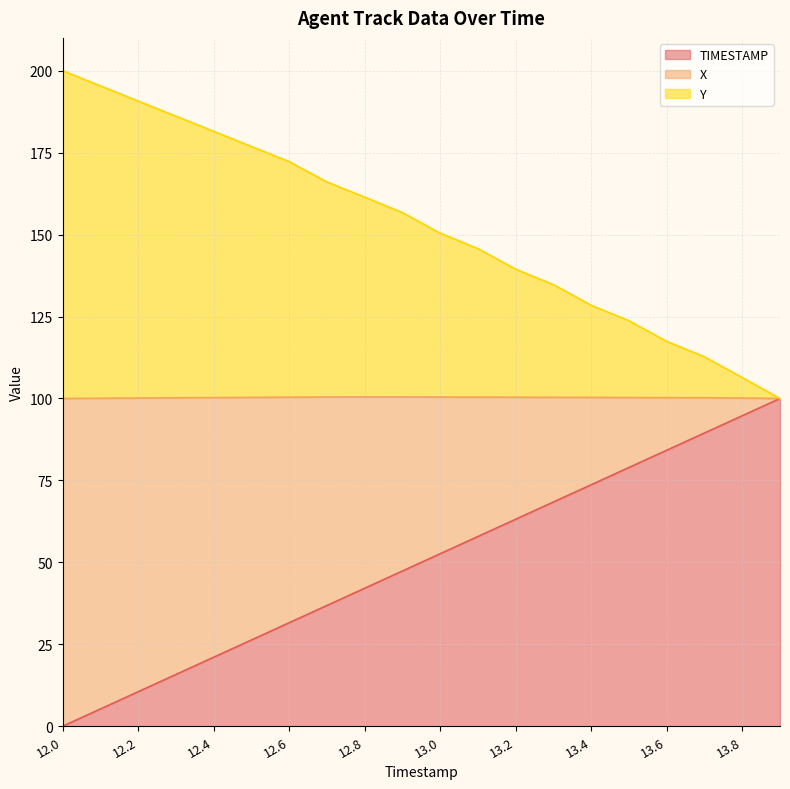

What is the sum of all TIMESTAMP values?

1000.0